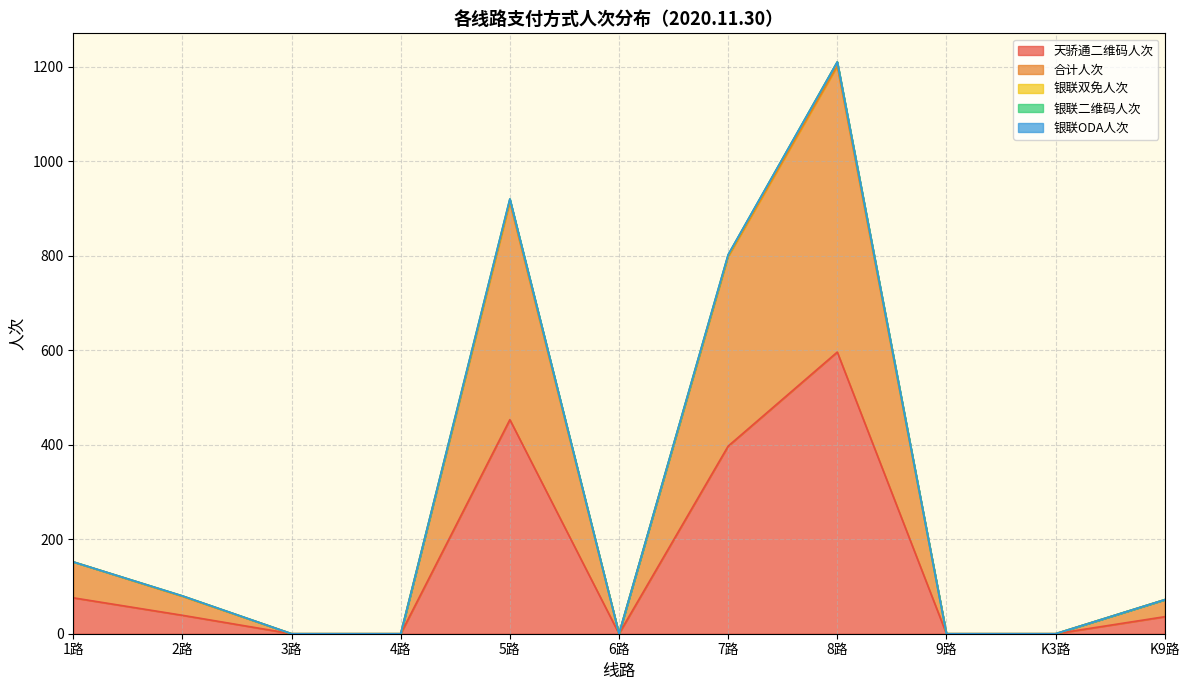

True or false: 银联ODA人次 has a value of 0 at K9路.

True